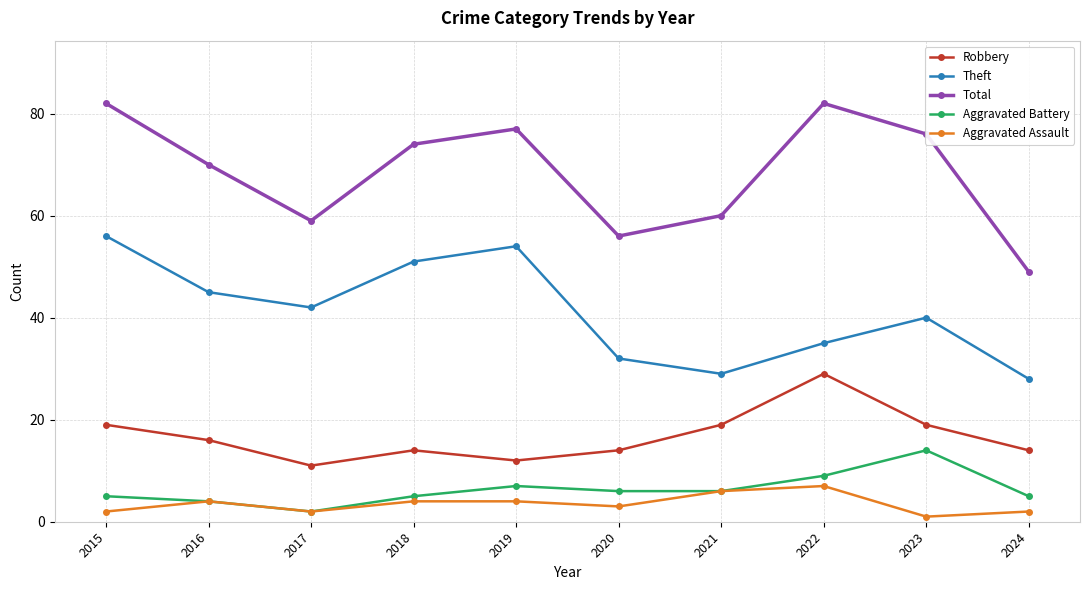

What is the maximum value shown in the chart?

82